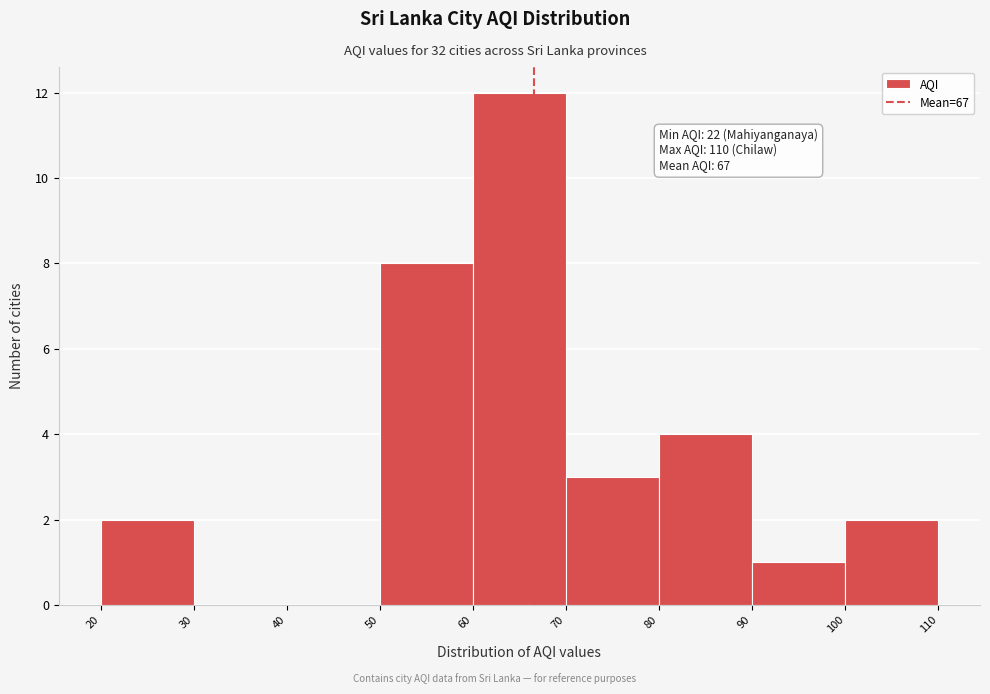

Which range on the x-axis has the tallest bar?

60 to 70